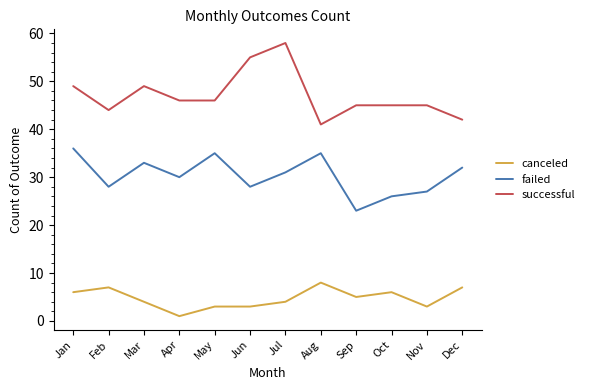

What is the average value of the successful series?

47